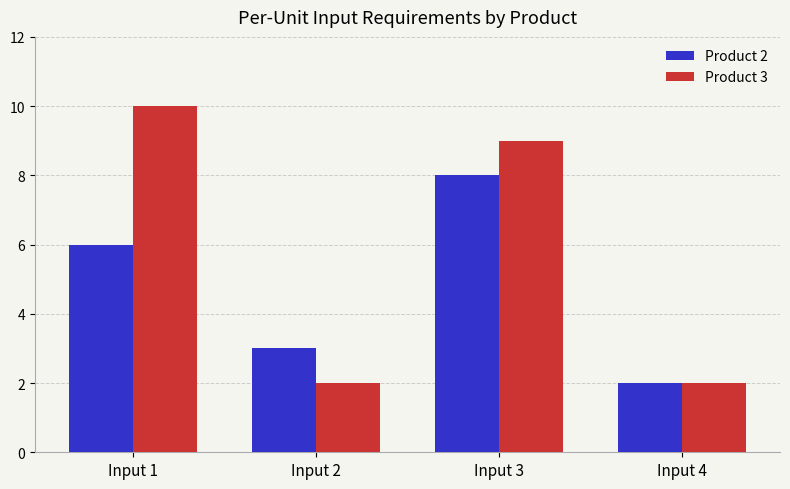

True or false: Product 3 has a value of 2 at Input 4.

True